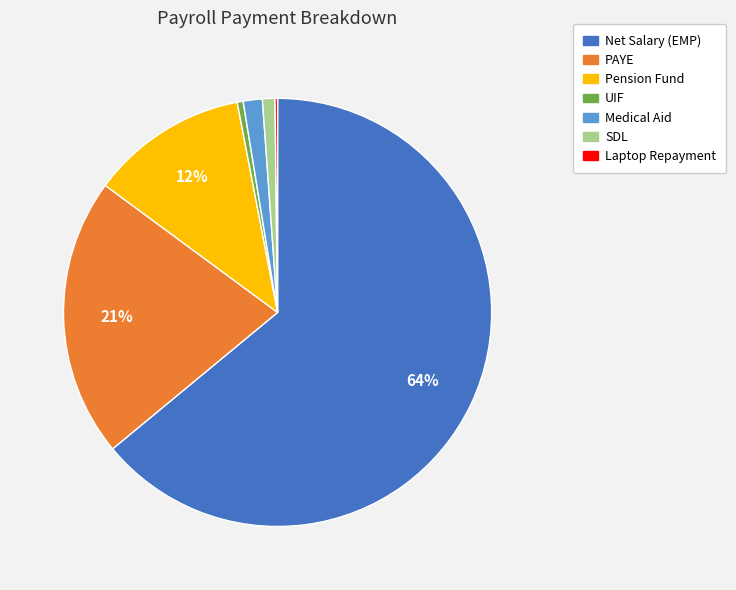

True or false: Pension Fund accounts for 6% of the total.

False